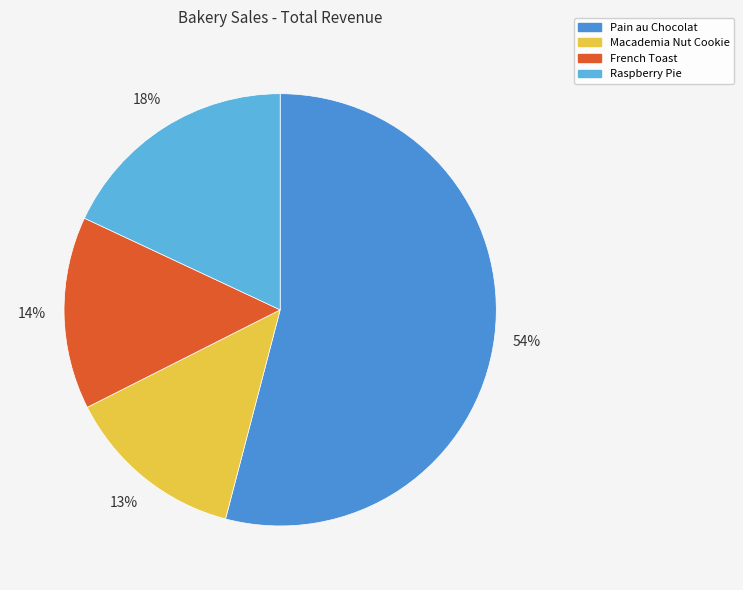

How many slices are in this pie chart?

4